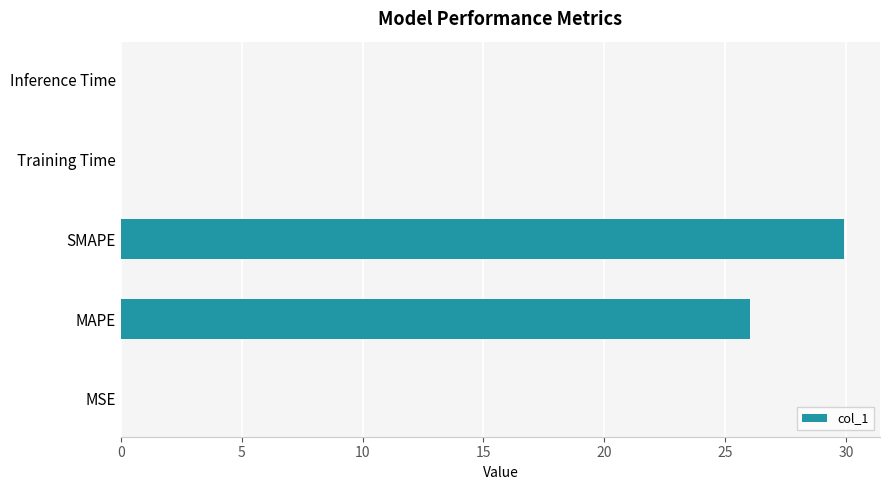

At which label is the value closest to 14?

MAPE